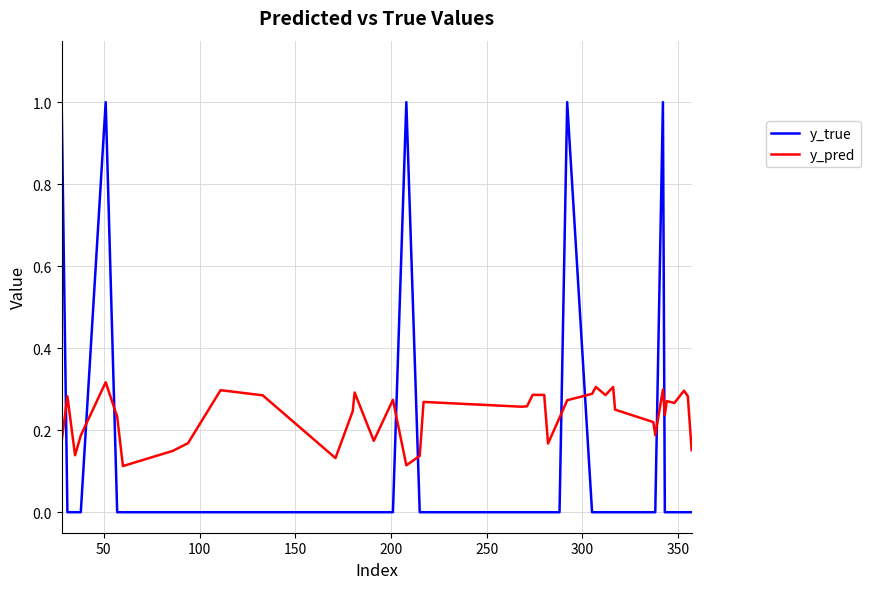

Which series has the largest range (max minus min)?

y_true